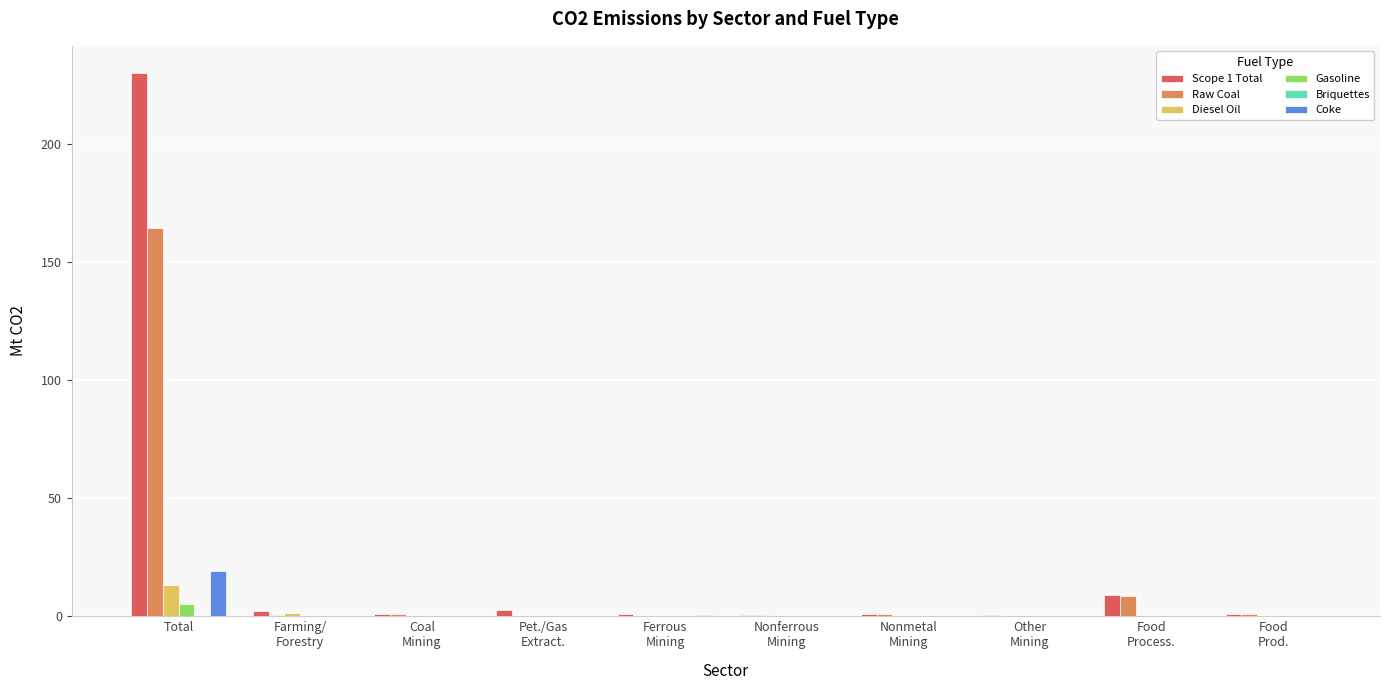

How many series are shown in this chart?

6